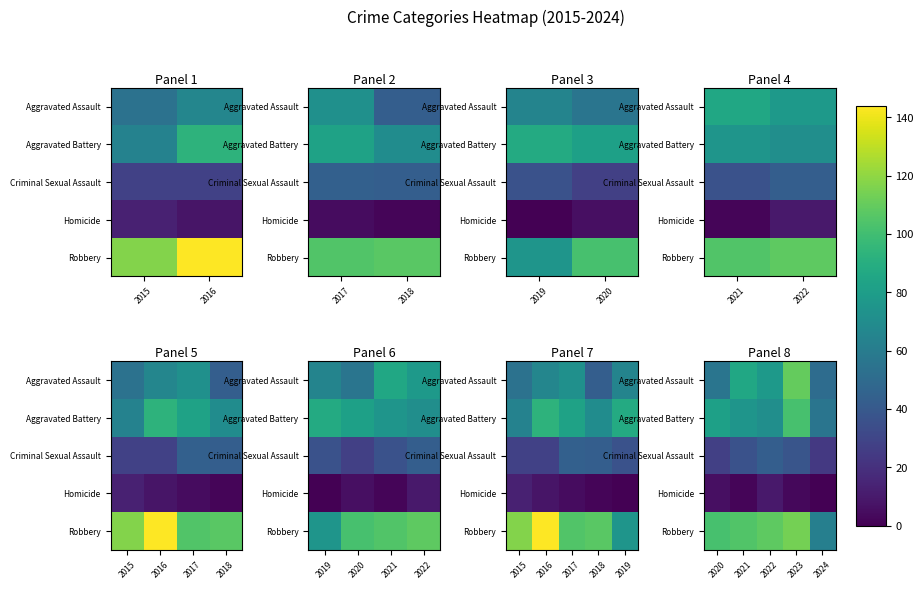

True or false: Aggravated Battery has a value of 82 at 2020.

True